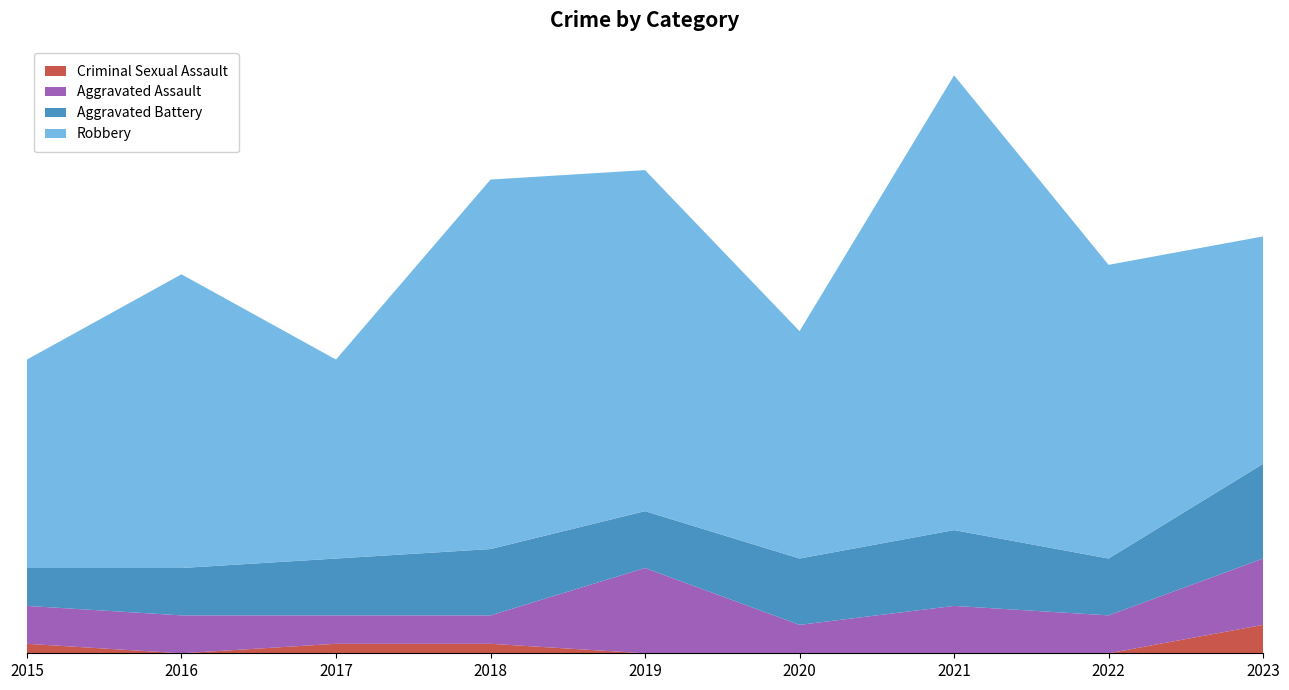

Reading left to right, what are all the values shown in this chart?

Criminal Sexual Assault: 1	0	1	1	0	0	0	0	3
Aggravated Assault: 4	4	3	3	9	3	5	4	7
Aggravated Battery: 4	5	6	7	6	7	8	6	10
Robbery: 22	31	21	39	36	24	48	31	24